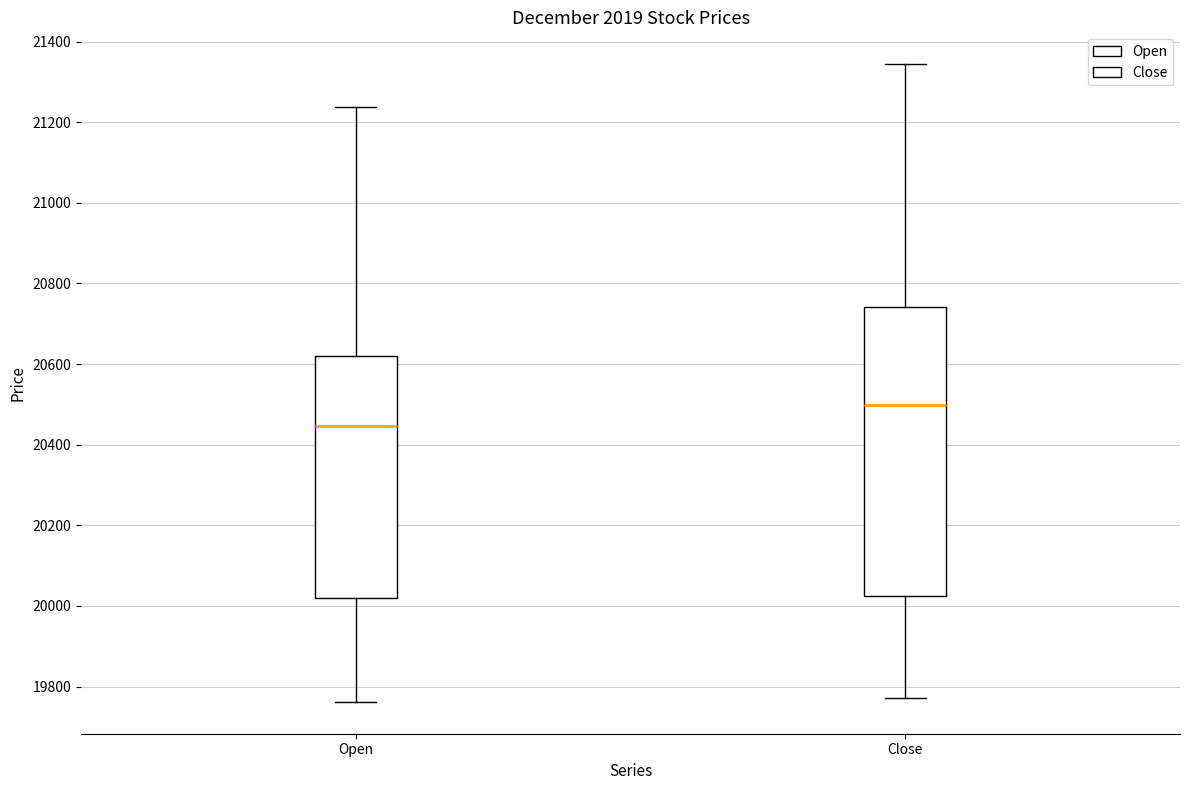

Which box's median line is the lowest?

Open